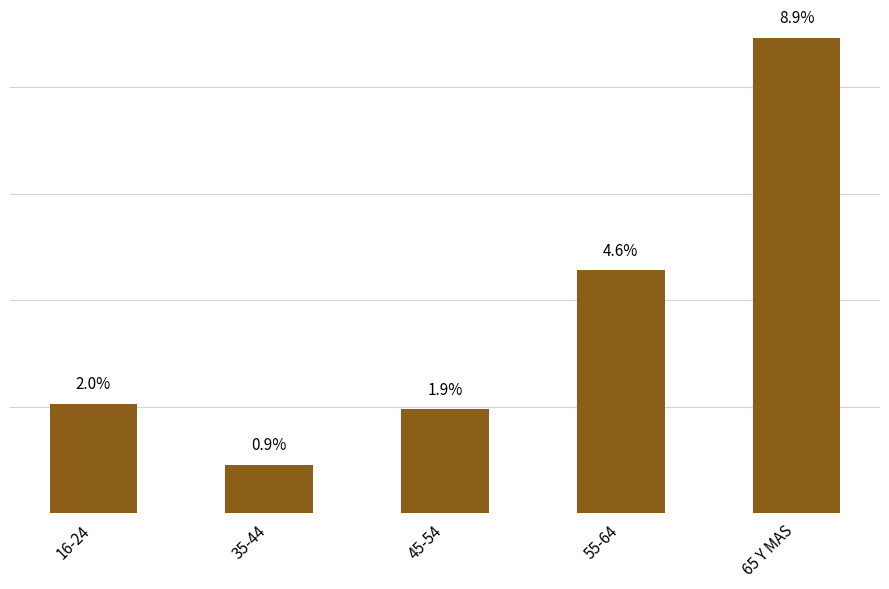

The chart shows a value of 0.0 at 35-44. True or false?

True